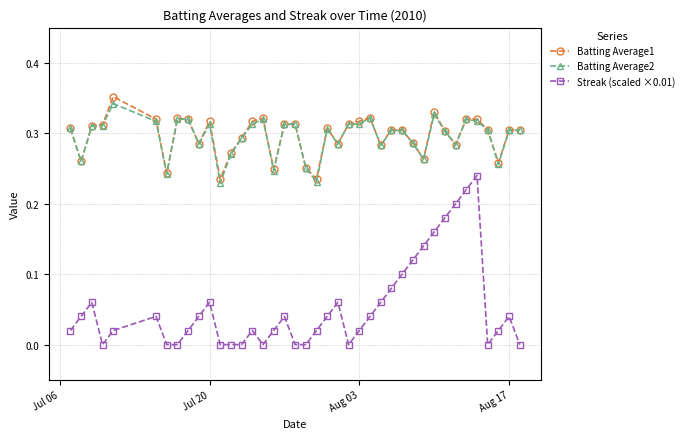

True or false: Streak (scaled ×0.01) and Batting Average2 cross at least once.

False